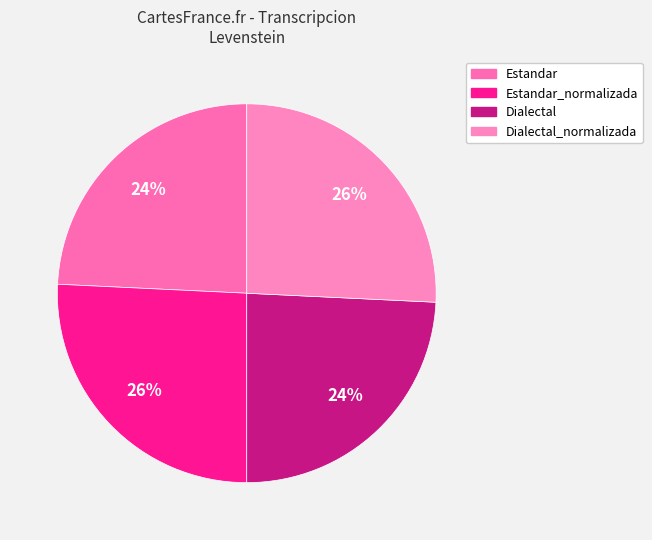

Is there a majority slice in this chart?

No